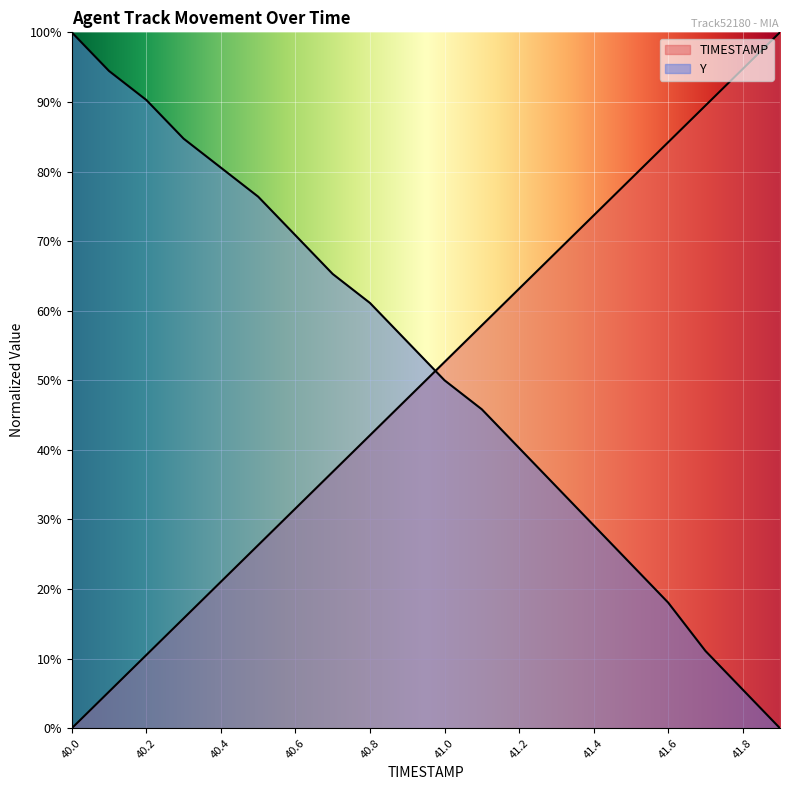

What is the approximate value of Y at 41.5?

23.6